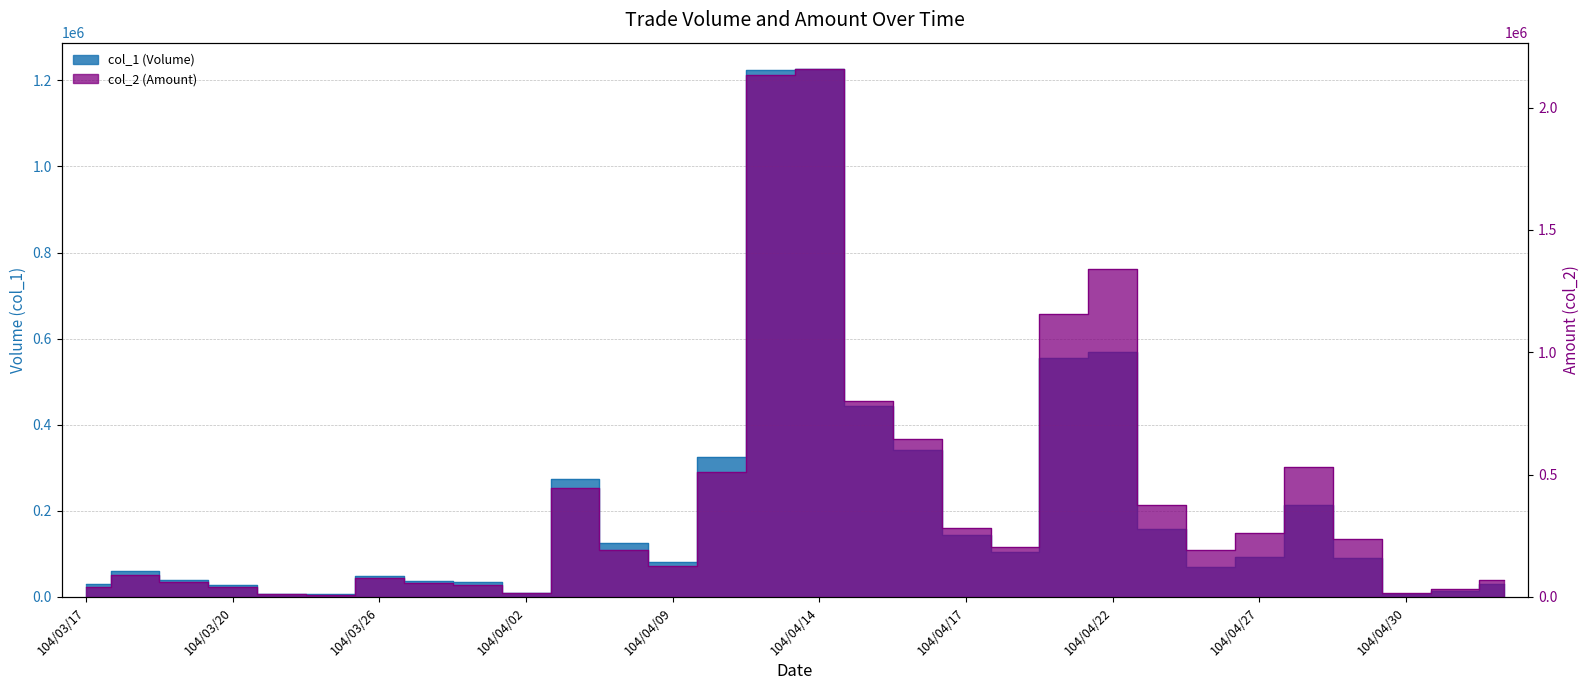

Which label corresponds to the largest value in the chart?

104/04/14